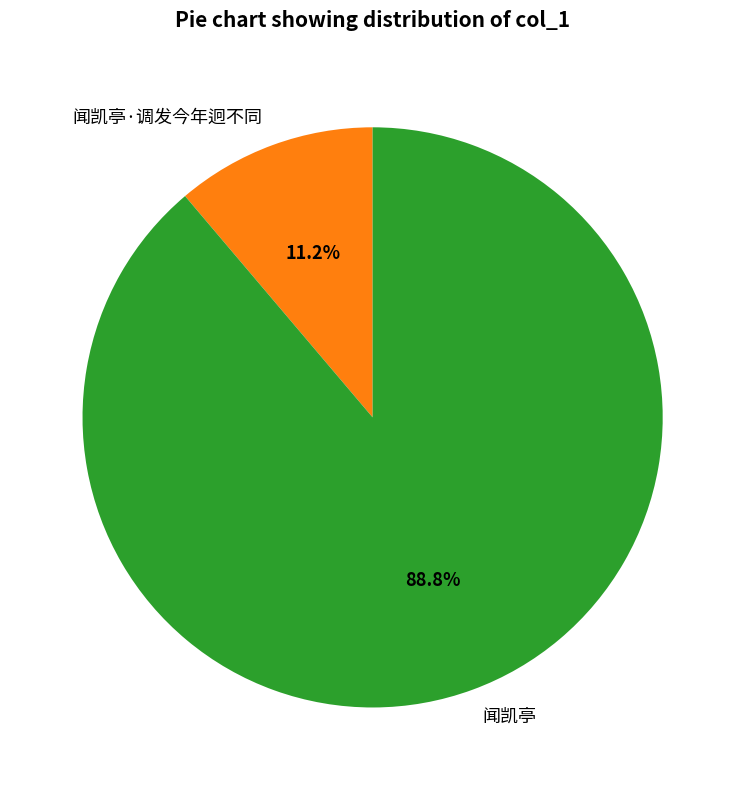

To the nearest percent, what is the average slice percentage?

50%